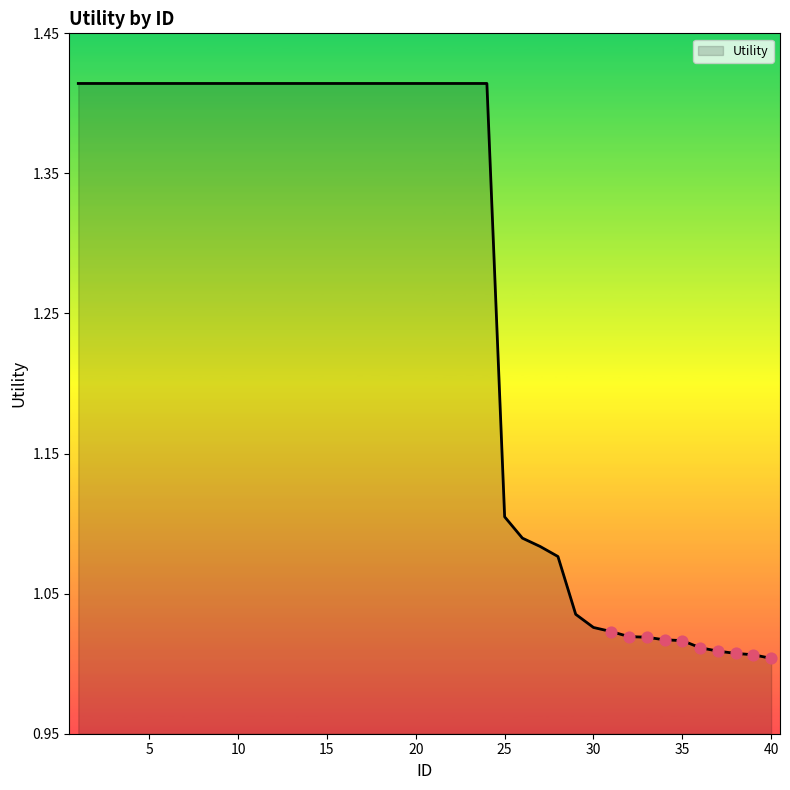

Does the chart have visible grid lines?

No